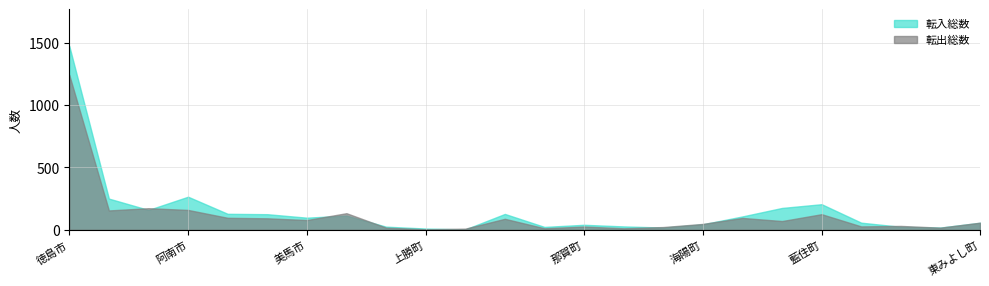

What is the difference between the maximum and minimum values in the 転入総数 series?

1470